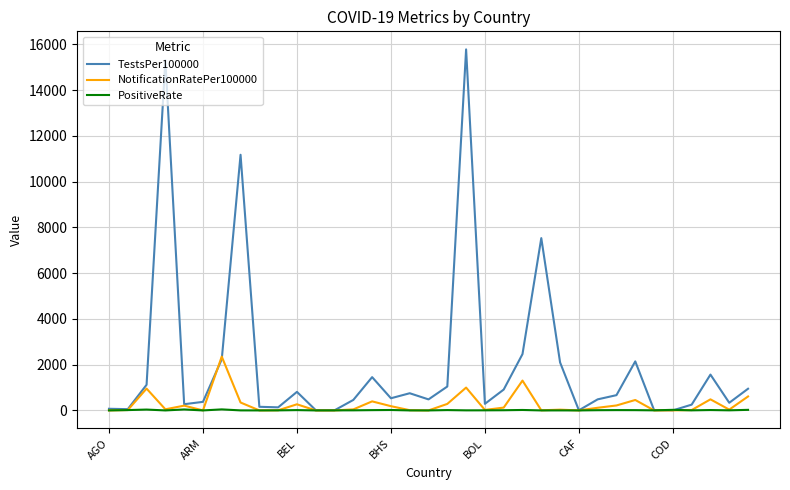

What is the maximum value shown in the chart?

15783.0